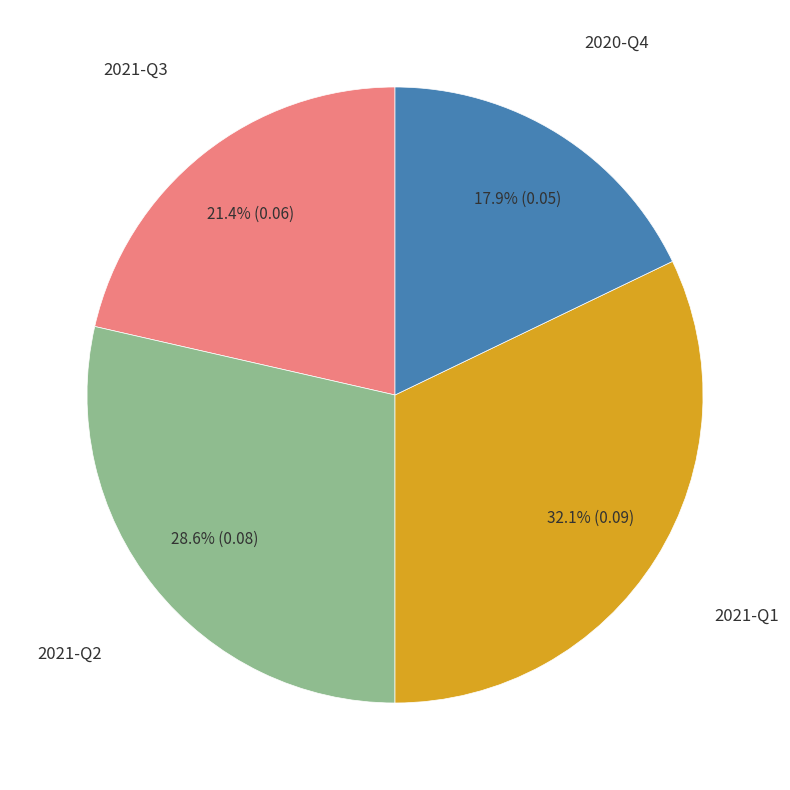

Is there any slice that represents more than half of the pie?

No